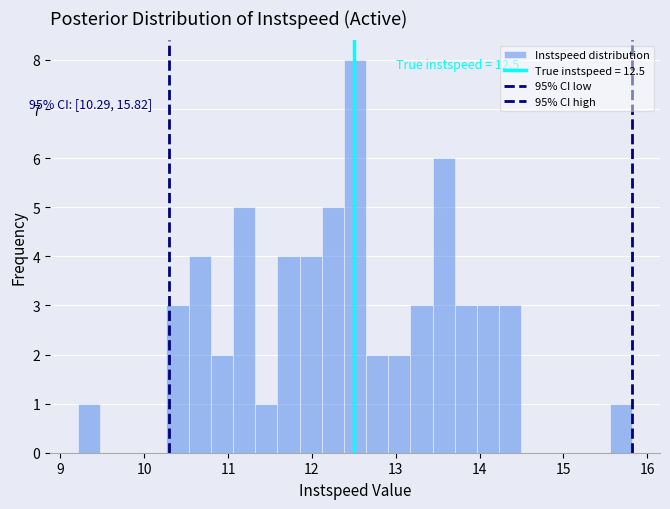

Around what value on the x-axis is the tallest bar? Give the approximate position of its centre, as read against the axis.

12.5